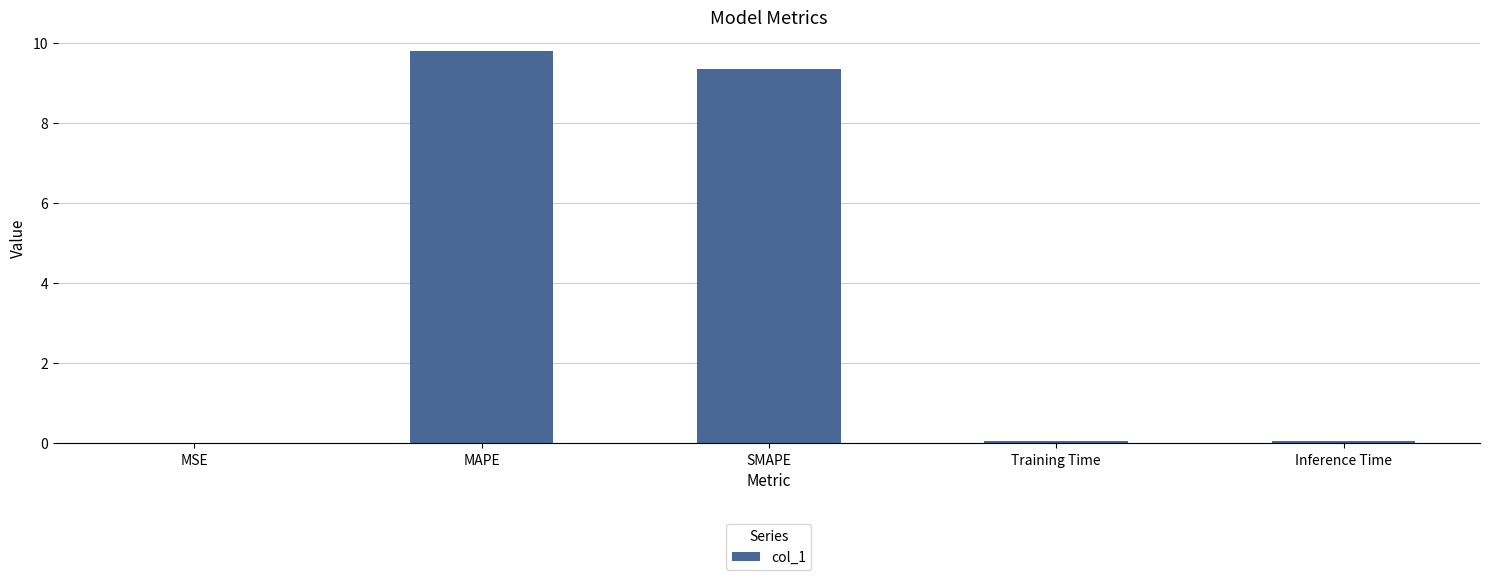

Between MAPE and MSE, which is larger?

MAPE